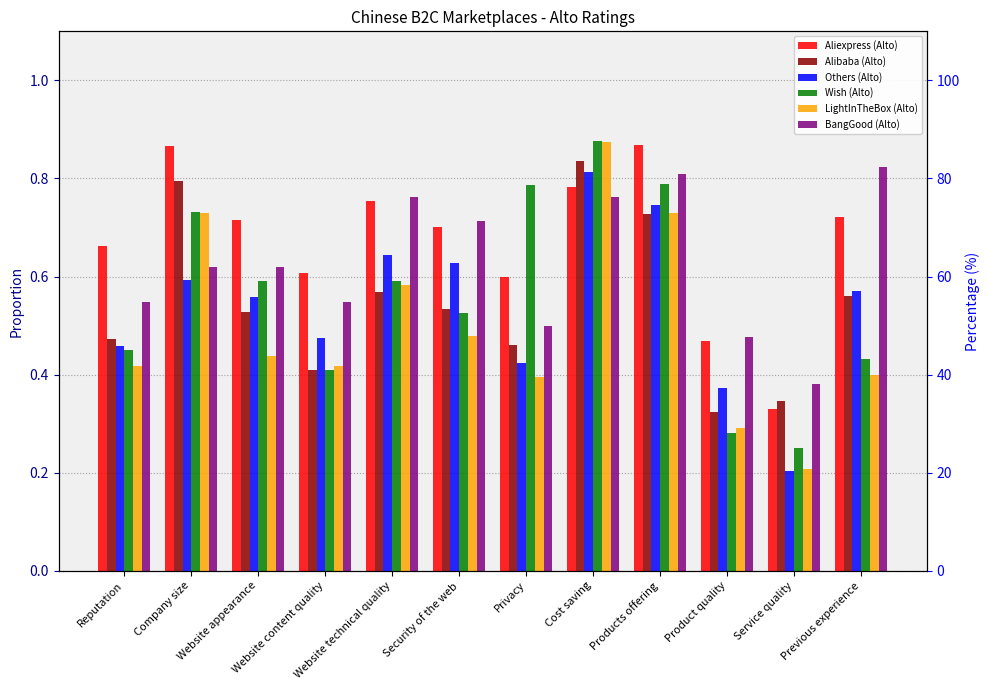

Which has a higher value, Products offering or Website technical quality?

Products offering